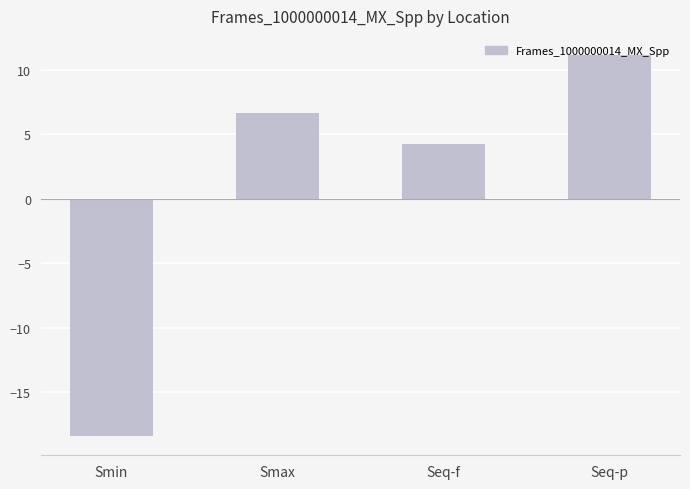

How many values are above zero?

3